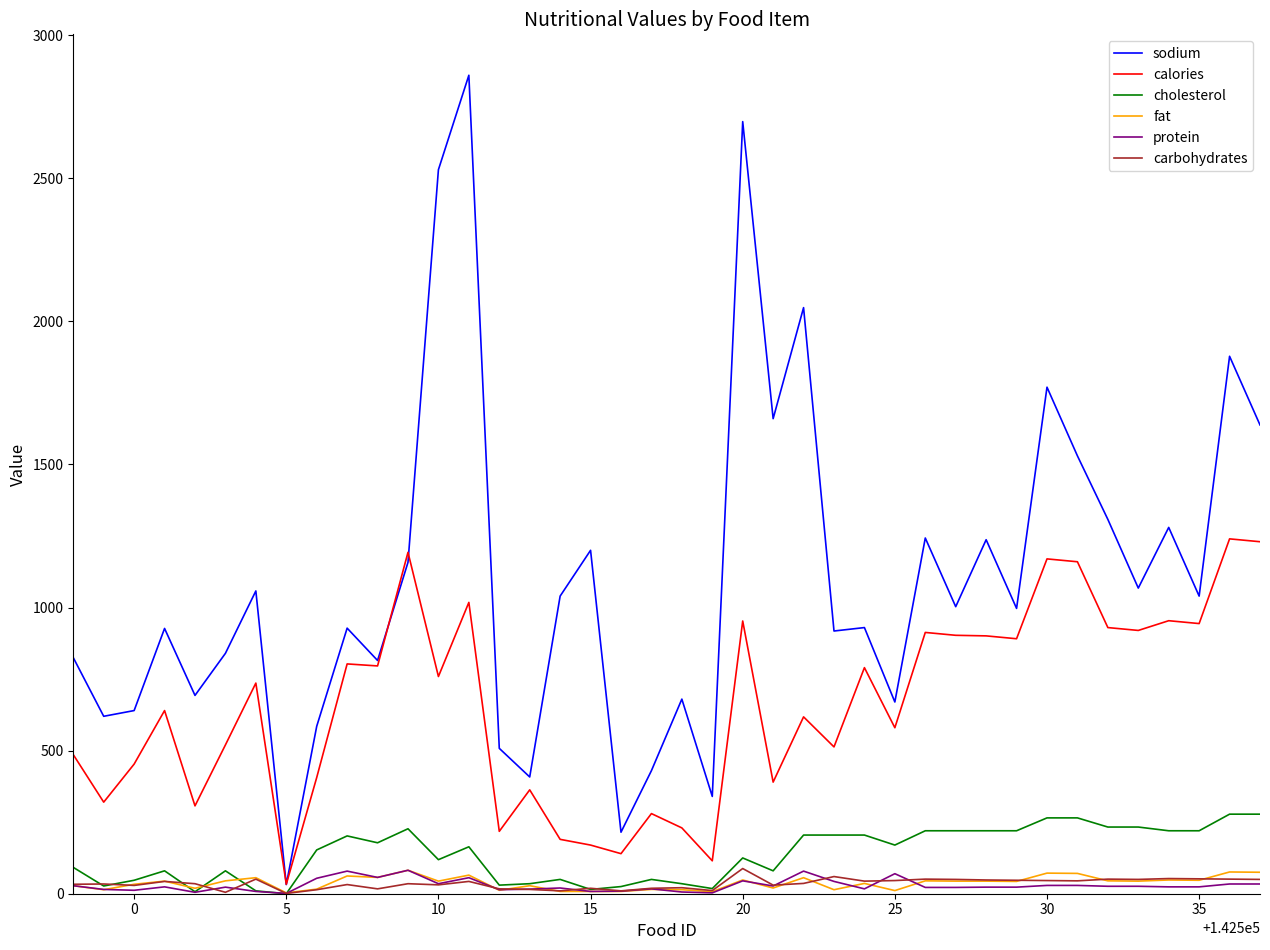

What is the maximum value for sodium?

2860